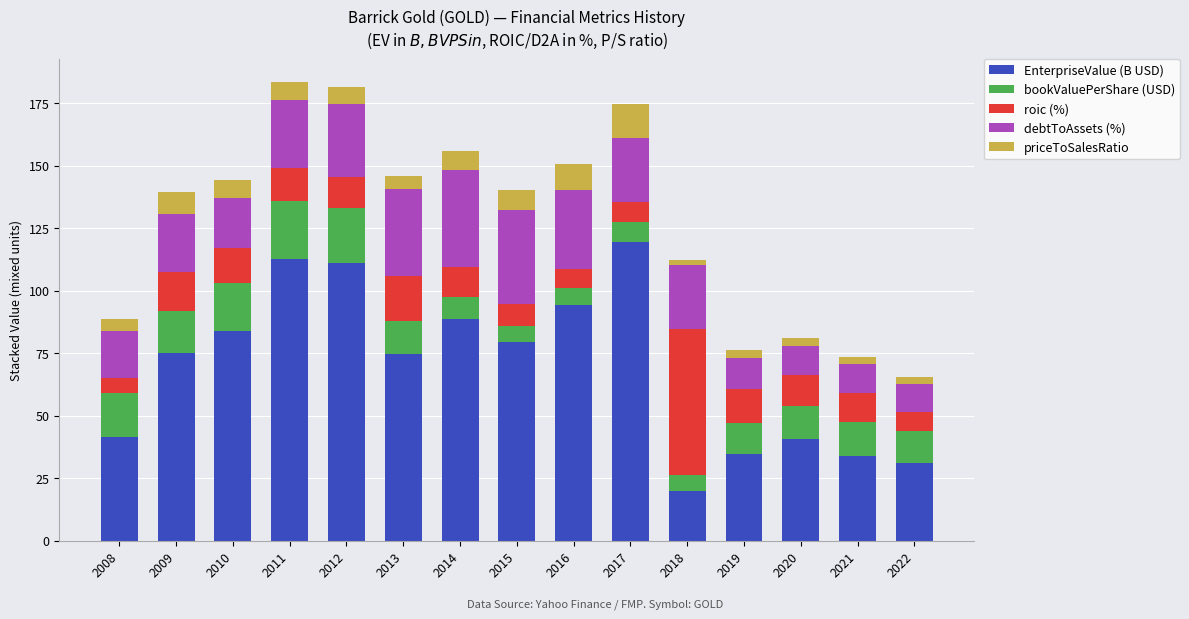

Which category has the lowest value in the EnterpriseValue (B USD) series?

2018